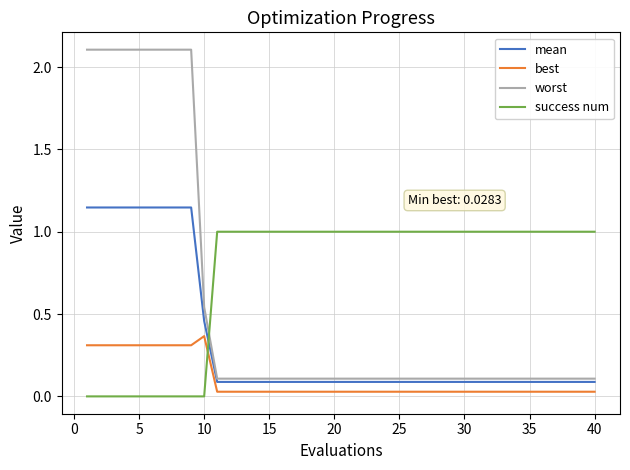

List the series in order of their peak value, highest first.

worst, mean, success num, best